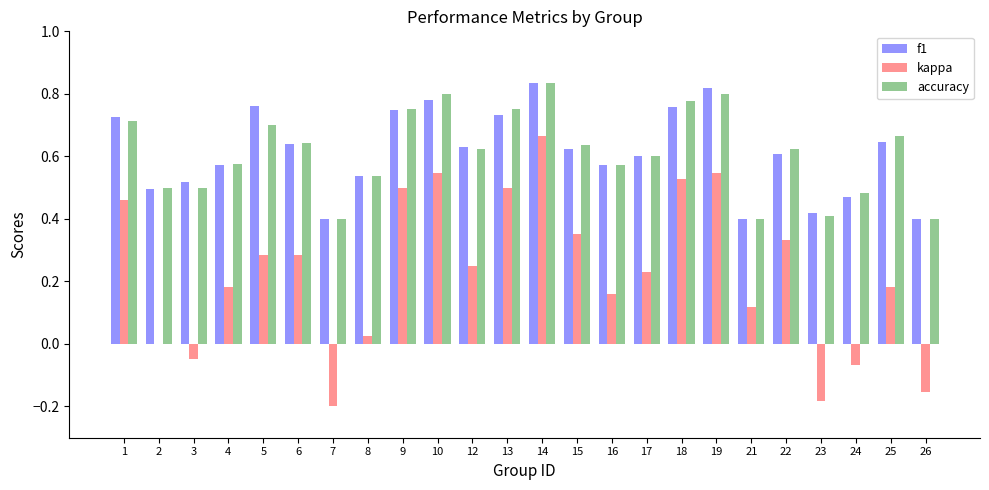

What is the total value across all series at 9?

2.0